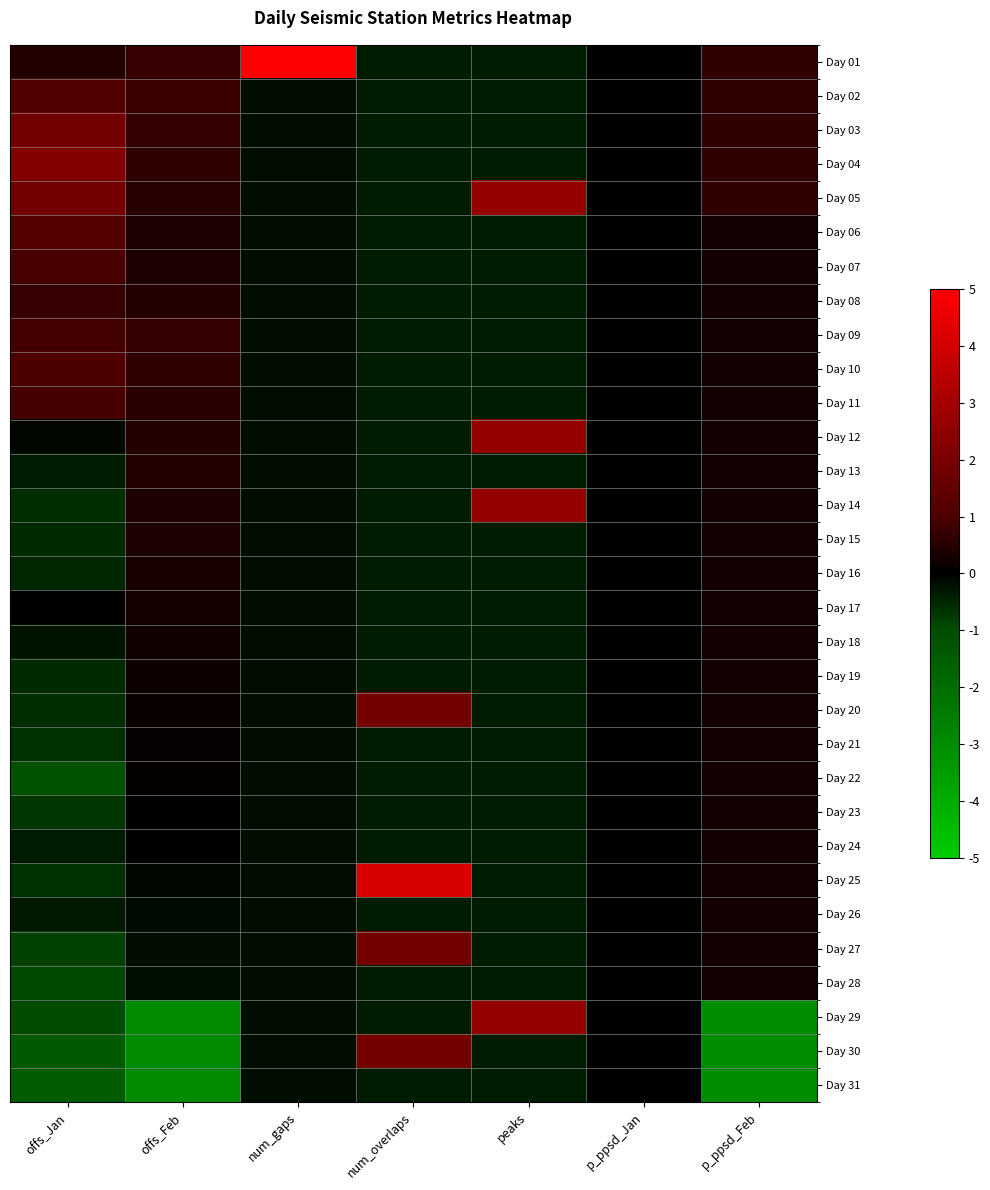

List the series in order of their peak value, highest first.

Day 01, Day 25, Day 05, Day 12, Day 14, Day 29, Day 04, Day 20, Day 27, Day 30, Day 03, Day 06, Day 02, Day 10, Day 07, Day 11, Day 09, Day 08, Day 13, Day 15, Day 16, Day 17, Day 18, Day 19, Day 21, Day 22, Day 23, Day 24, Day 26, Day 28, Day 31